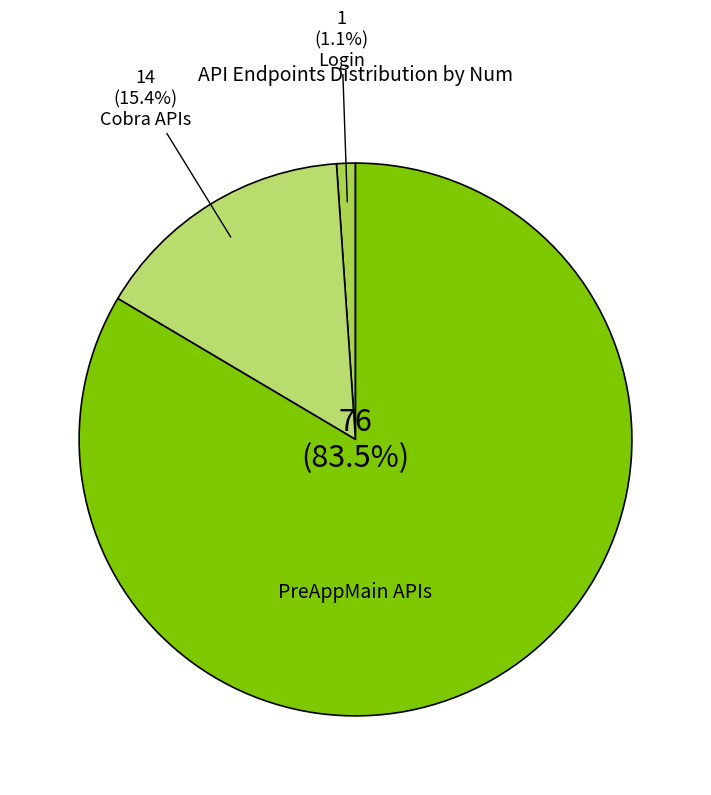

How many segments does this pie chart have?

3